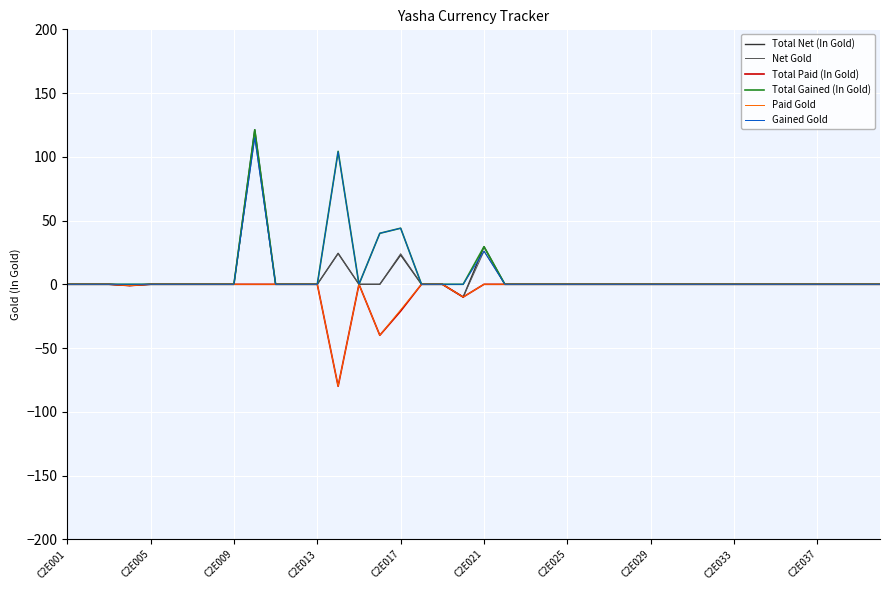

What is the highest value of the Gained Gold series?

115.0